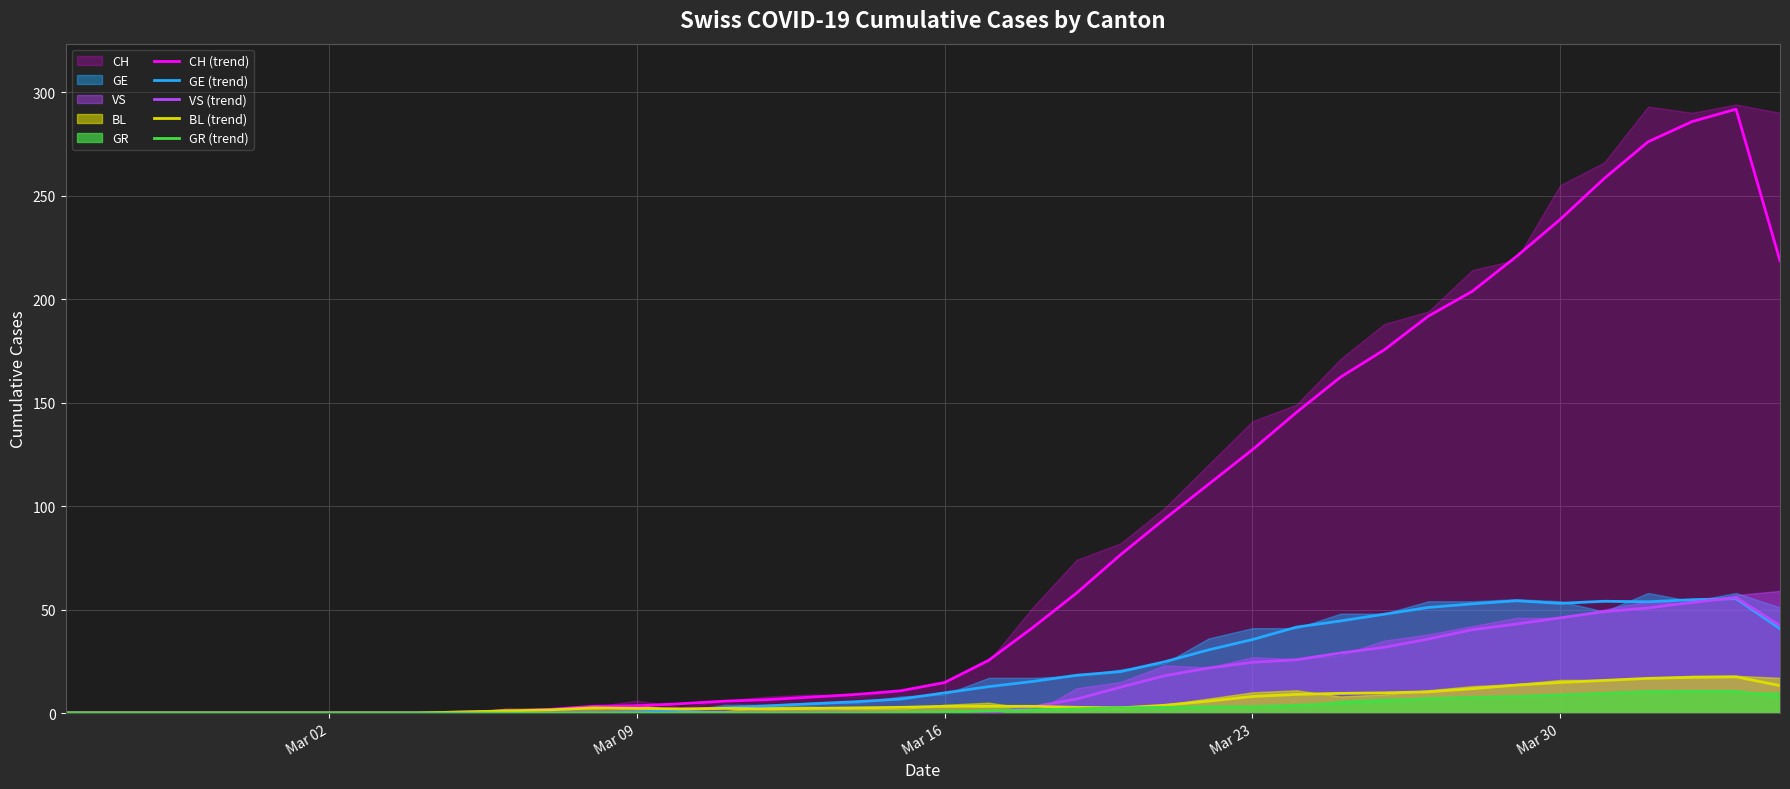

What is the highest value of the CH (trend) series?

291.8